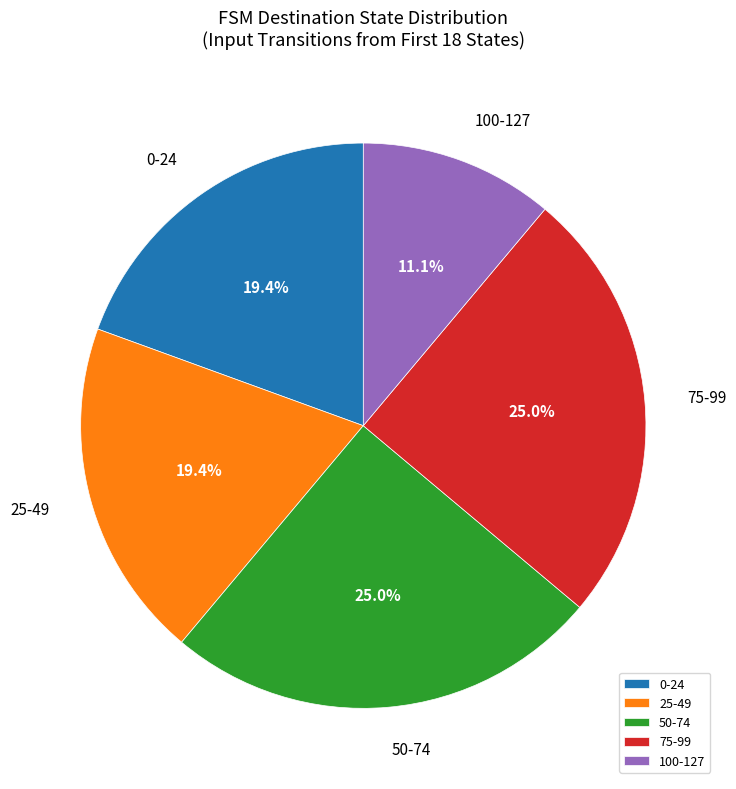

Is there a majority slice in this chart?

No